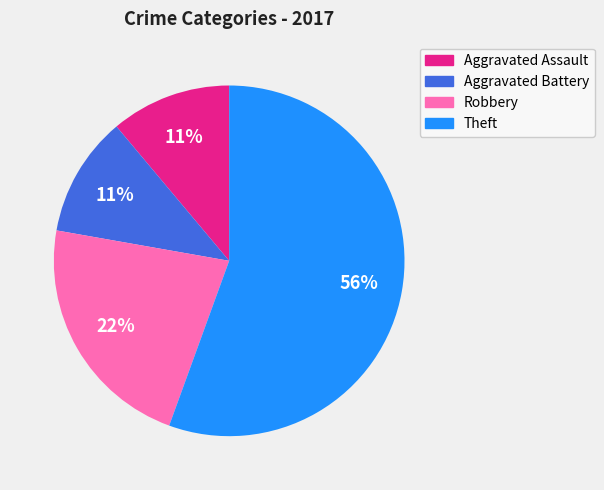

Which category has the biggest portion of the pie?

Theft